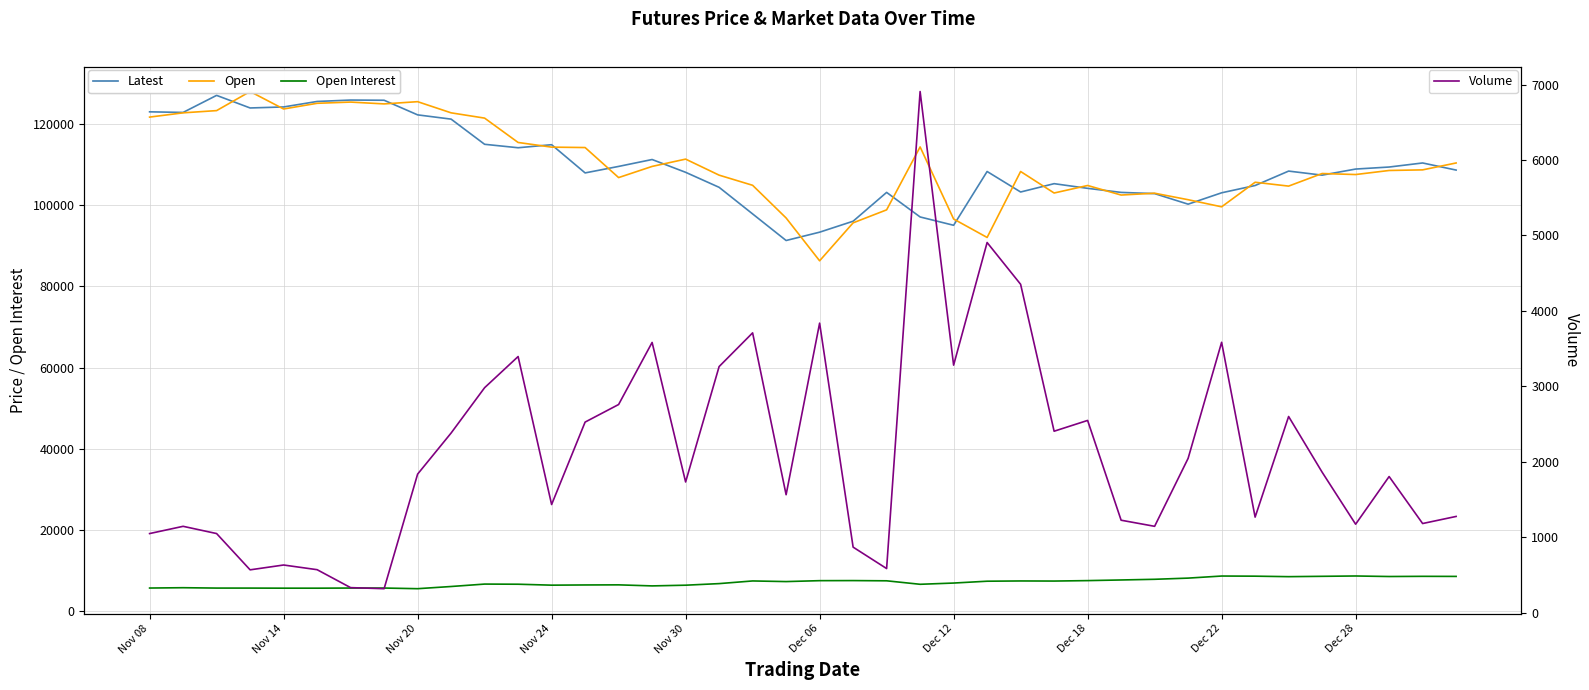

The value of Volume at 26 is 6590. True or false?

False